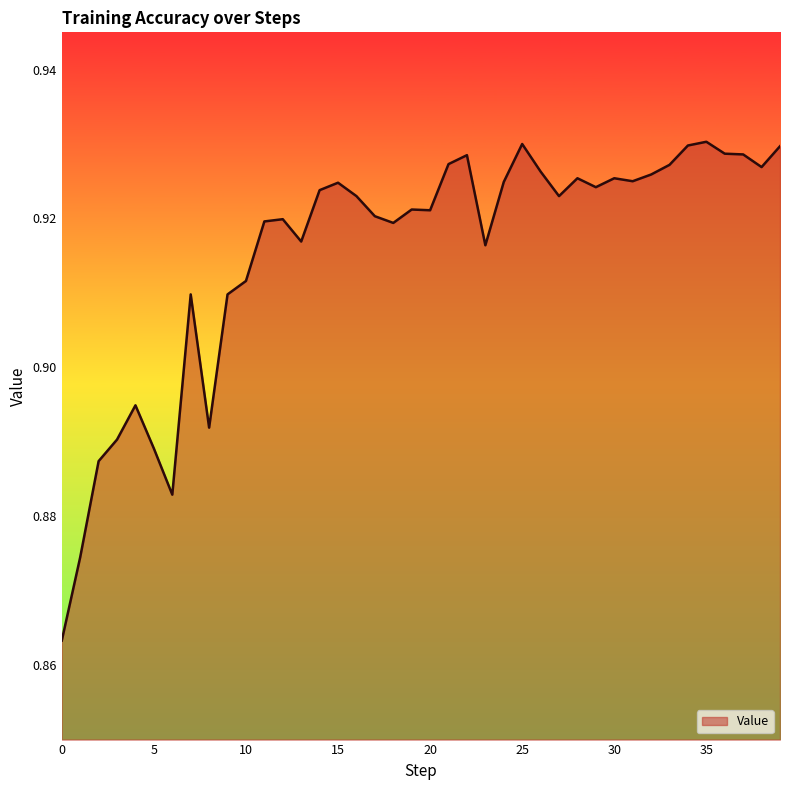

Does the chart have visible grid lines?

No